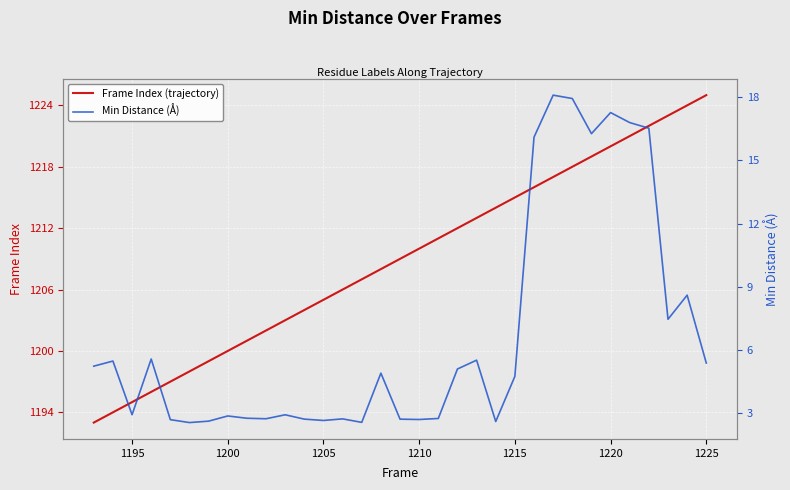

At 1195, list the series in order from largest to smallest.

Frame Index (trajectory), Min Distance (Å)